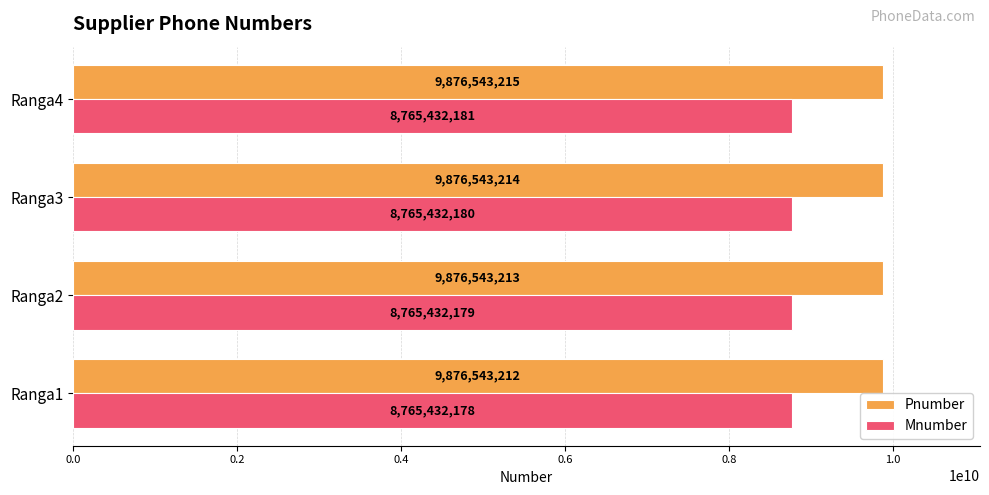

Which series has the largest total across all categories?

Pnumber